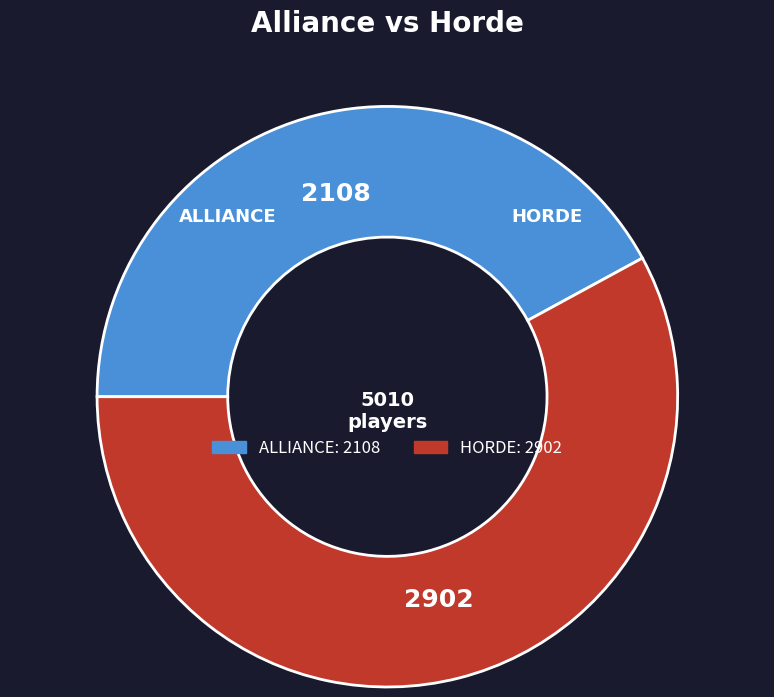

Is there a majority slice in this chart?

Yes